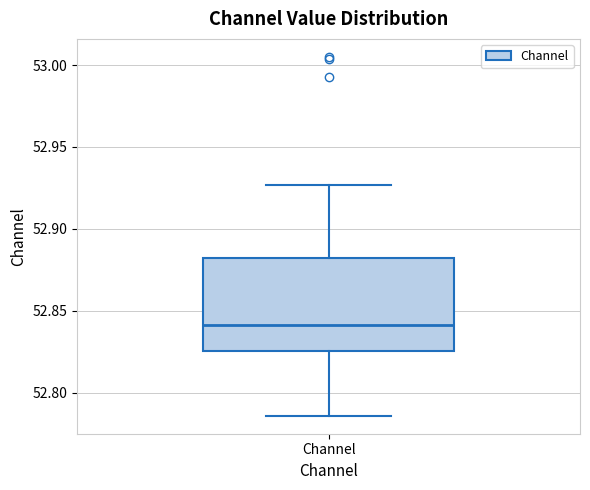

Read this box plot against the y-axis: the position of the median line, the range covered by the box, and the ends of both whiskers. The values are not printed on the chart, so give them approximately, as read against the axis.

median 52.840, box 52.825 to 52.880, whiskers 52.785 to 52.925